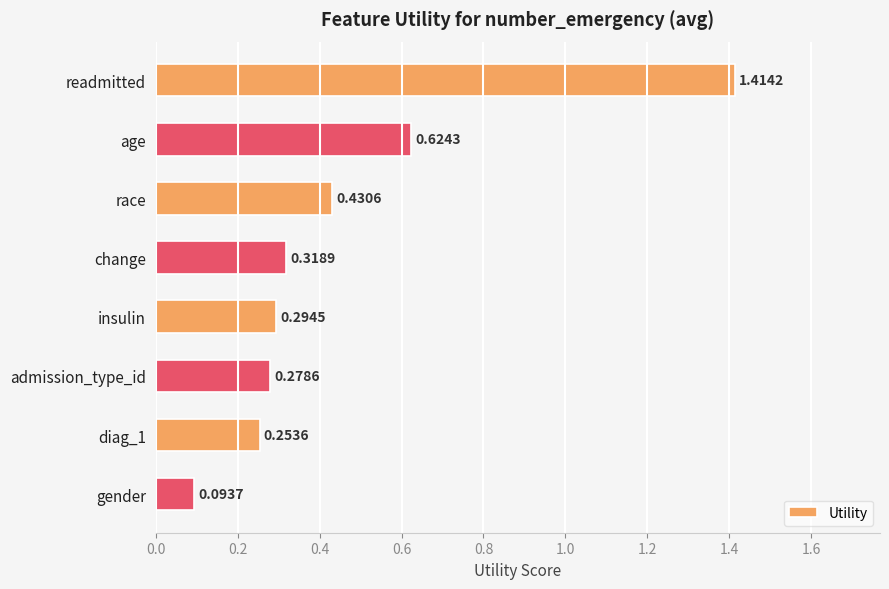

What is the difference between the values at age and readmitted?

0.8